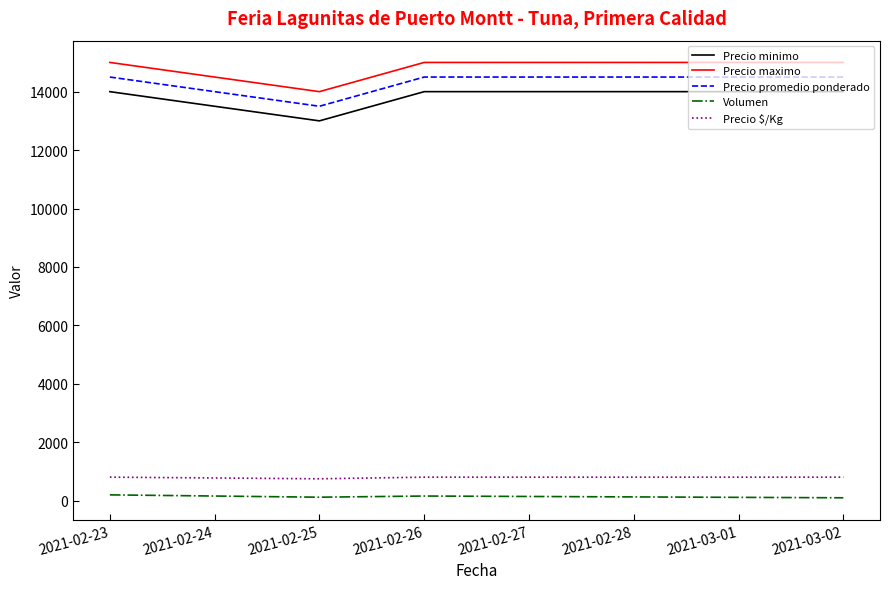

The value of Precio promedio ponderado at 2021-02-26 is 6299. True or false?

False